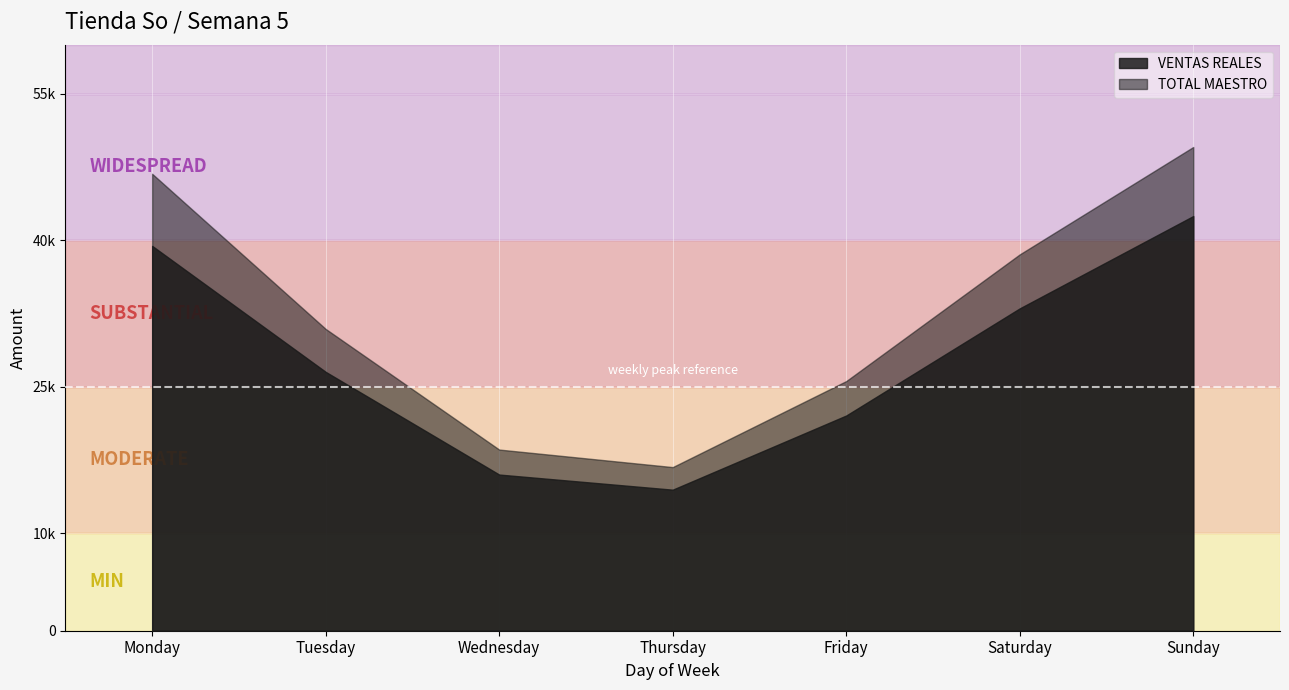

The TOTAL MAESTRO series shows 16751.0 at Thursday. True or false?

True